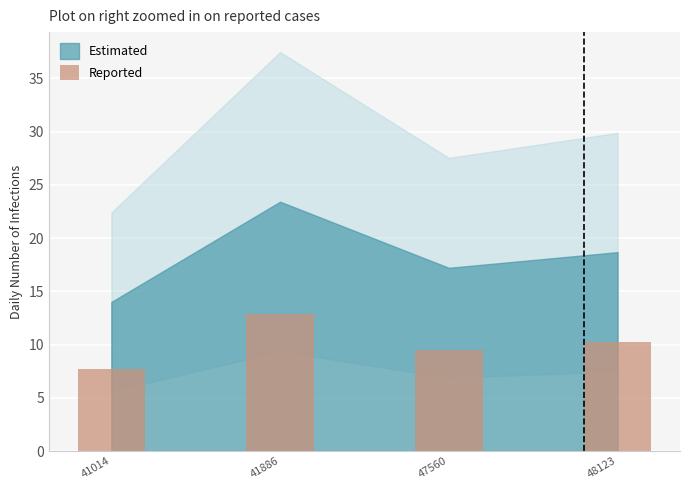

How many data points does each series have?

4